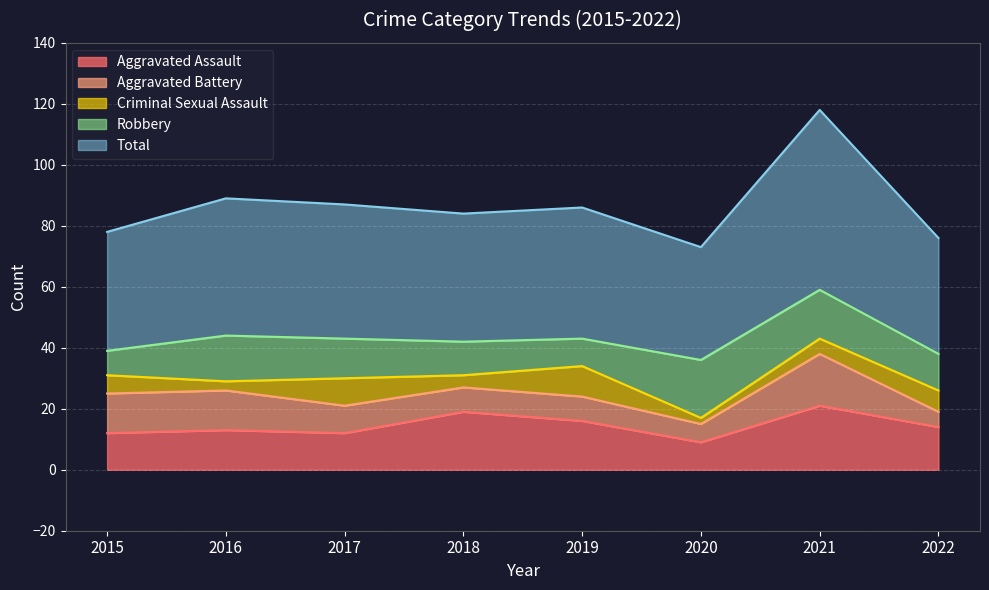

How many values in the Aggravated Battery series exceed 9?

3